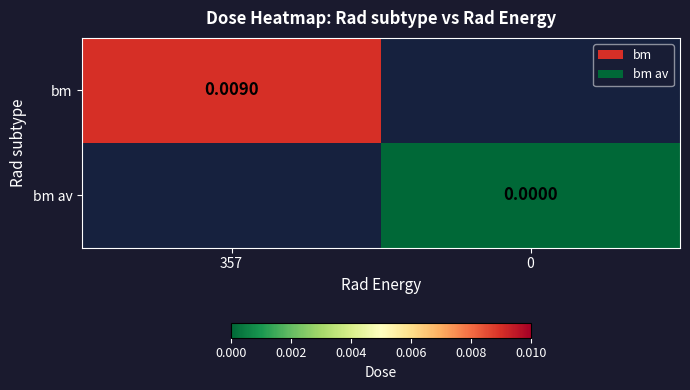

At 357, list the series in order from largest to smallest.

bm, bm av